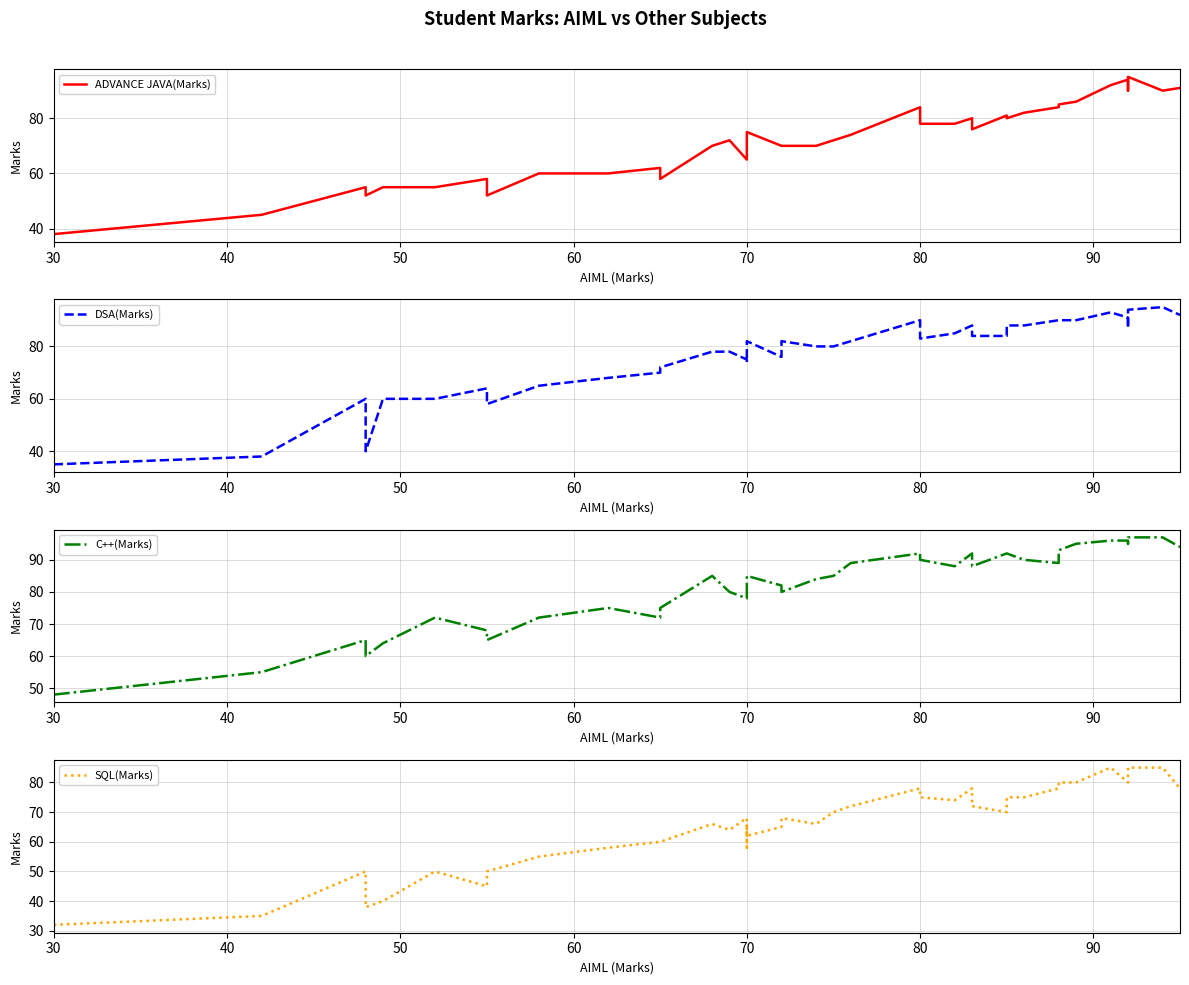

Does the chart have visible grid lines?

Yes